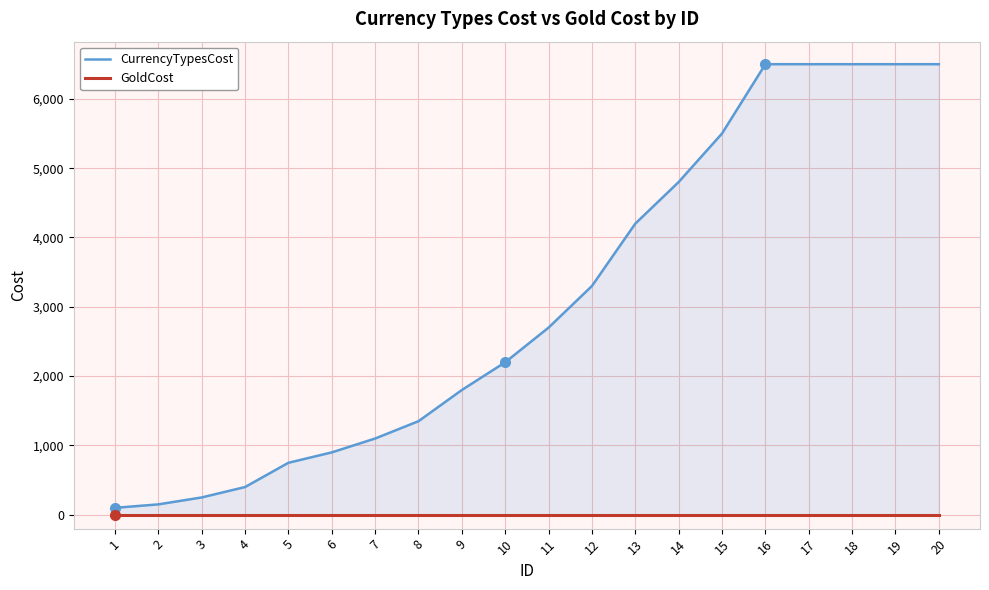

What is the difference between the maximum and minimum values in the CurrencyTypesCost series?

6400